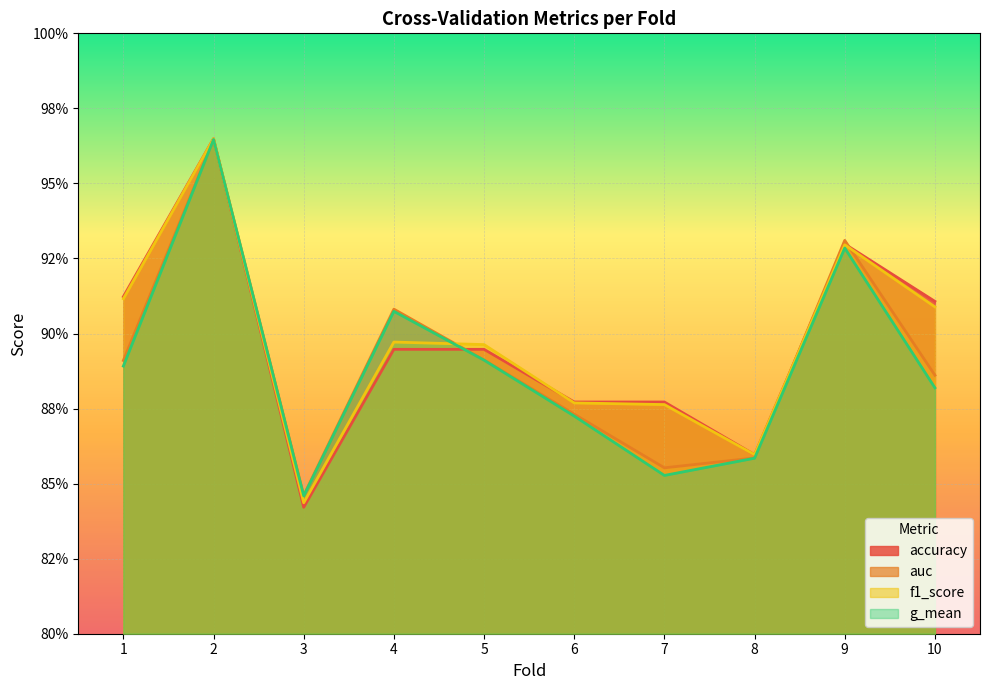

What are all the series names shown in the legend?

accuracy, auc, f1_score, g_mean